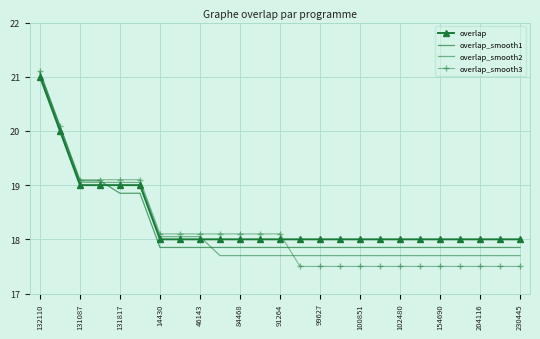

What is the value of the overlap_smooth2 point at the 12th from the left?

17.7